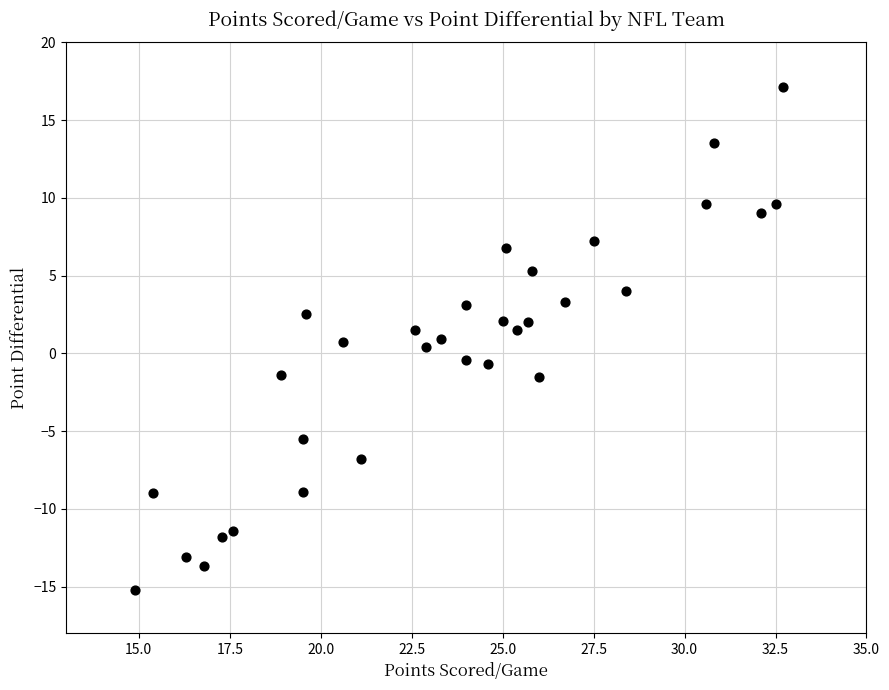

What is the range of X values (max minus min)?

17.8